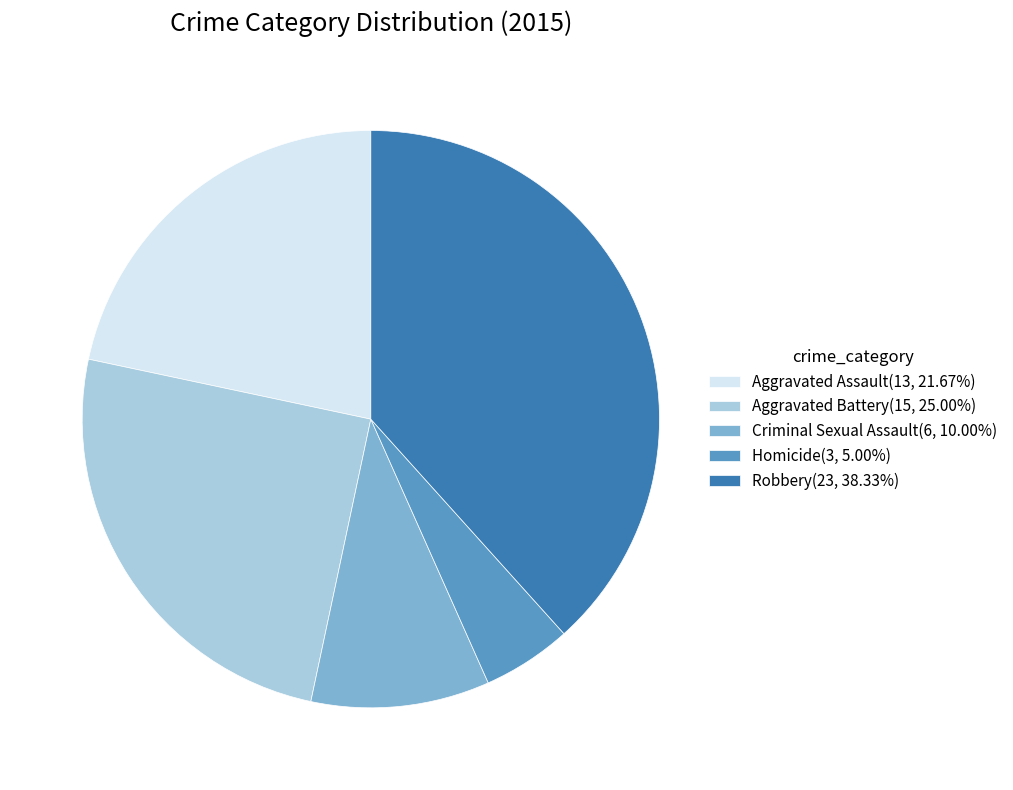

Approximately how many times larger is the value at Criminal Sexual Assault compared to Aggravated Assault?

0.5